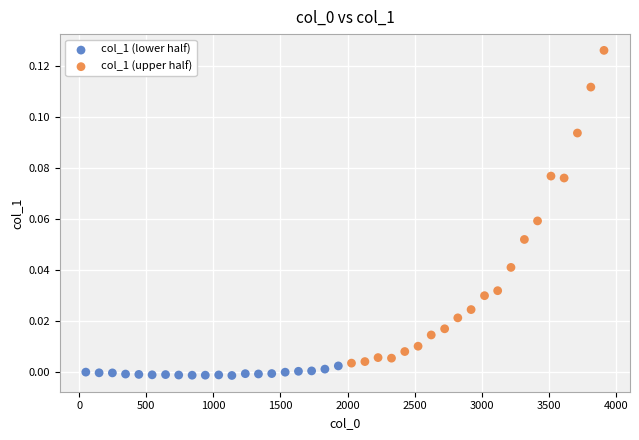

Which series contains the lowest Y value?

col_1 (lower half)